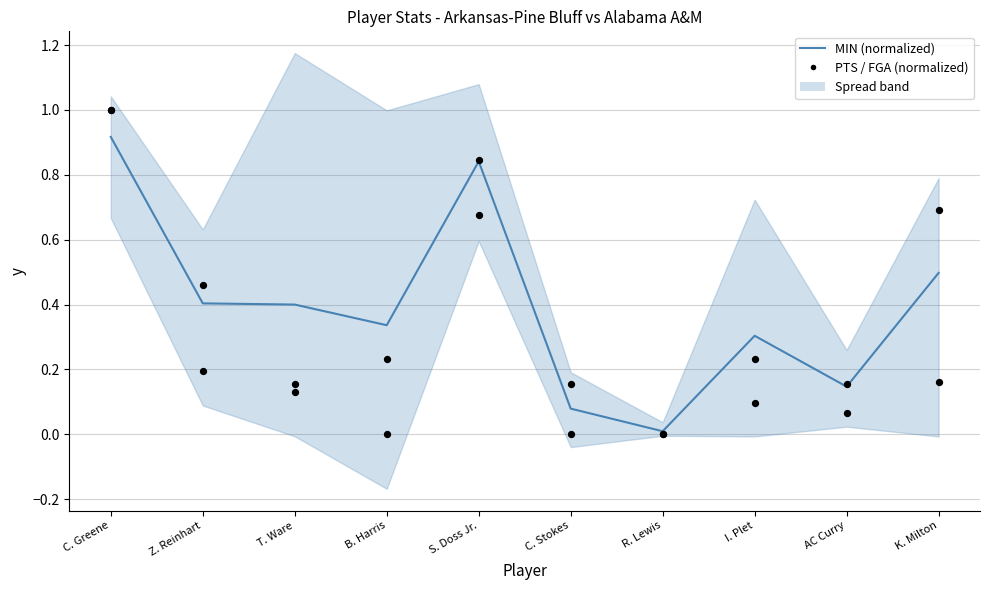

What is the total value across all series at K. Milton?

0.7